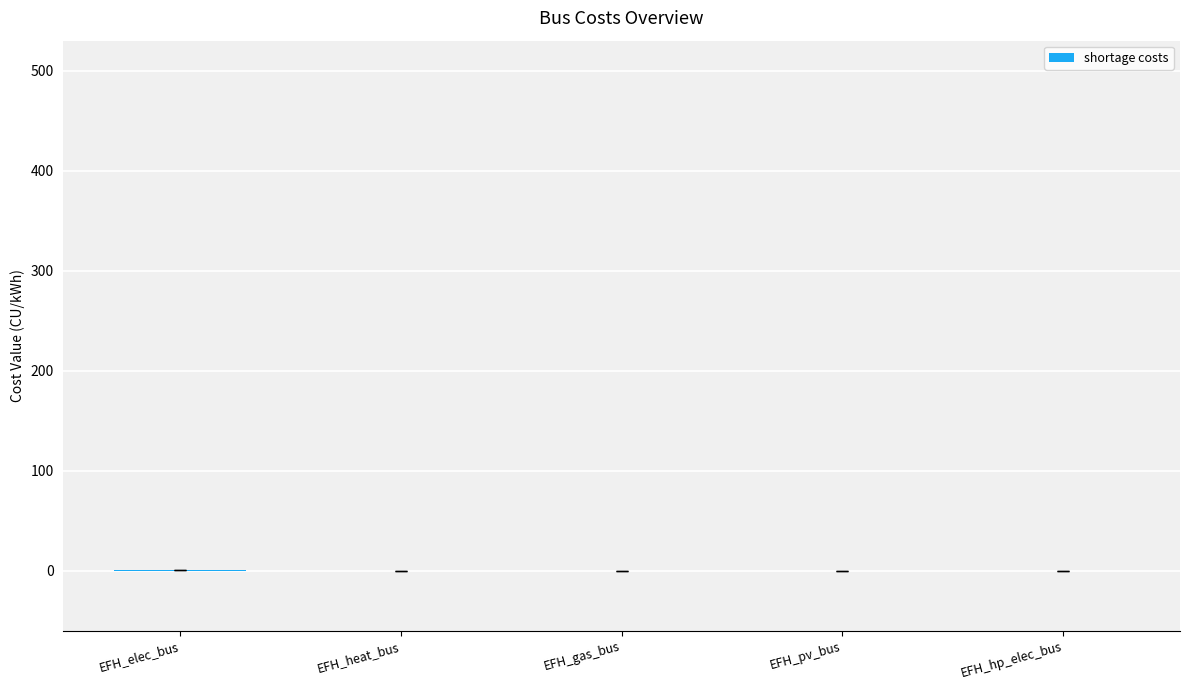

How many values are between 0 and 1?

5